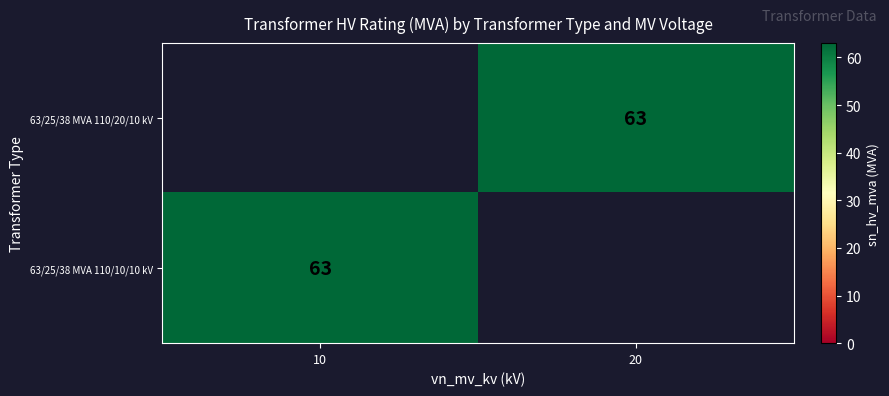

Count the number of data series in this chart.

2